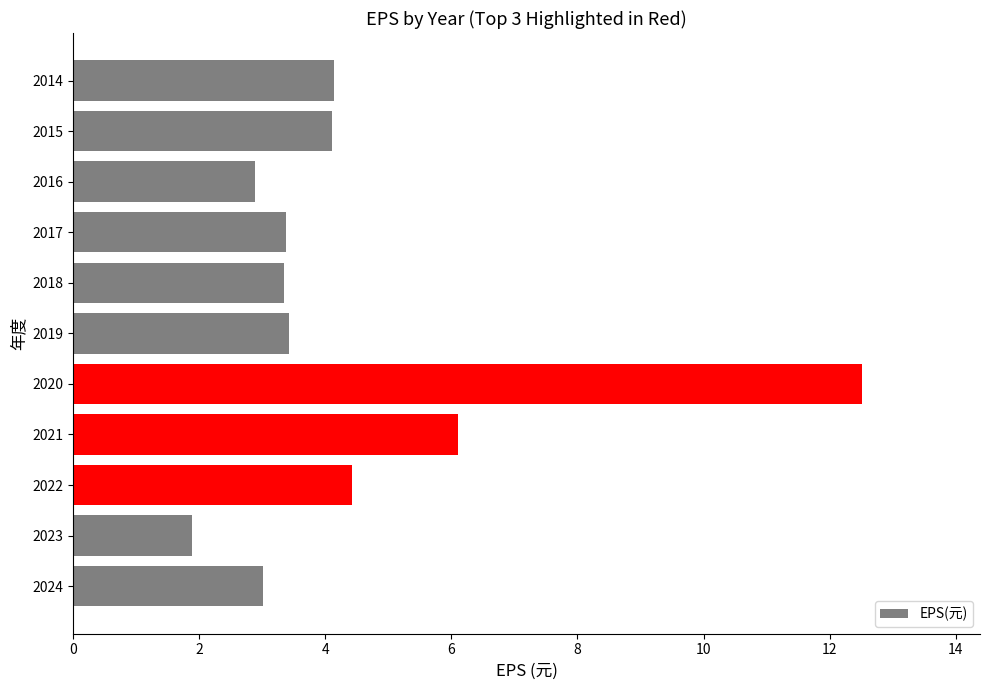

What is the difference between the maximum and minimum values?

10.6